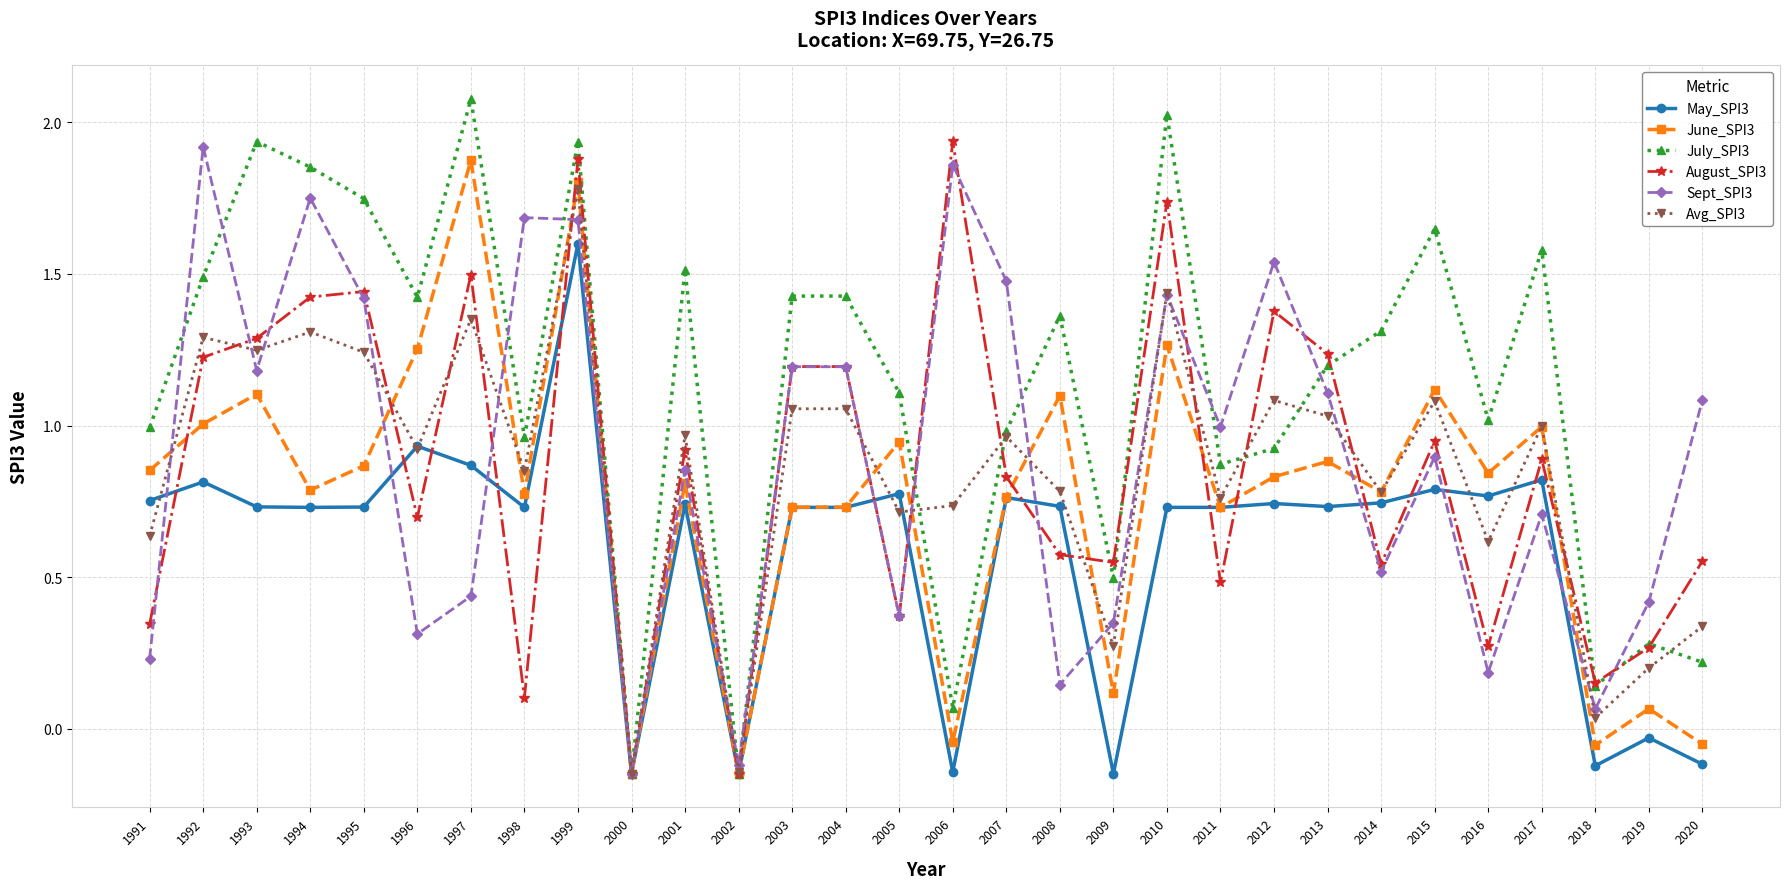

Where does the Sept_SPI3 series first go above 0?

1991